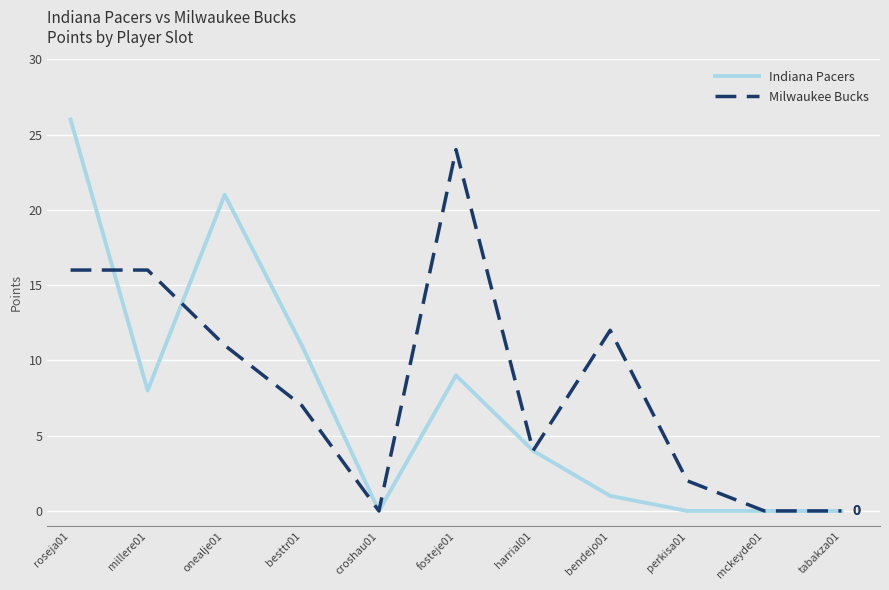

What is the highest value of the Milwaukee Bucks series?

24